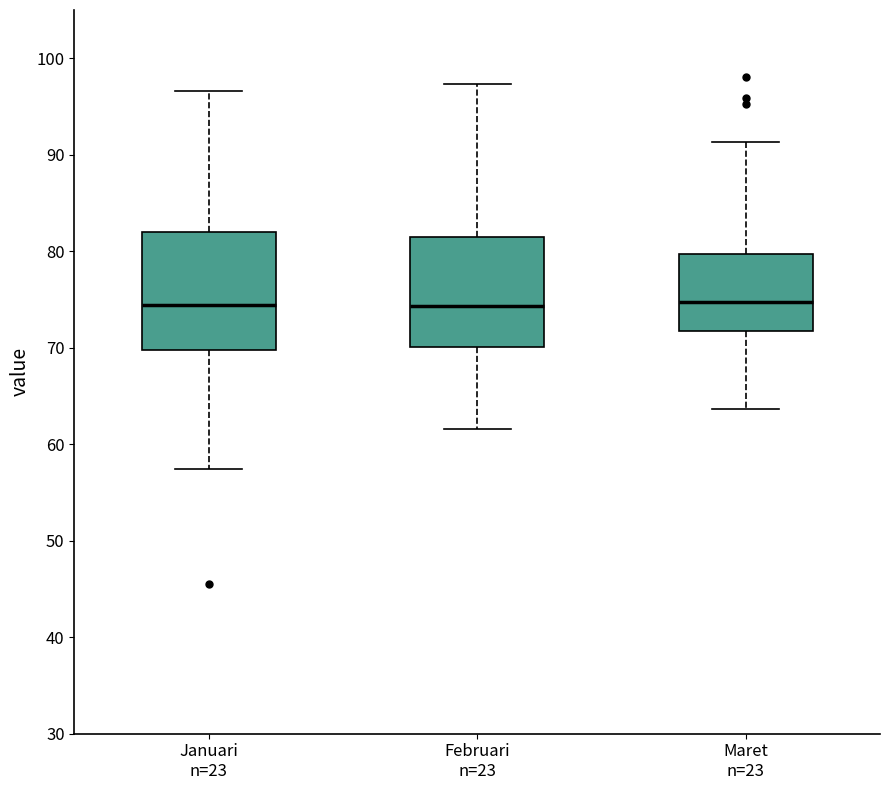

Reading left to right, read every box against the y-axis: the position of its median line, the range the box covers, and the ends of its whiskers. The values are not printed on the chart, so give them approximately, as read against the axis.

Januari n=23: median 74, box 70 to 82, whiskers 57 to 97
Februari n=23: median 74, box 70 to 81, whiskers 62 to 97
Maret n=23: median 75, box 72 to 80, whiskers 64 to 91